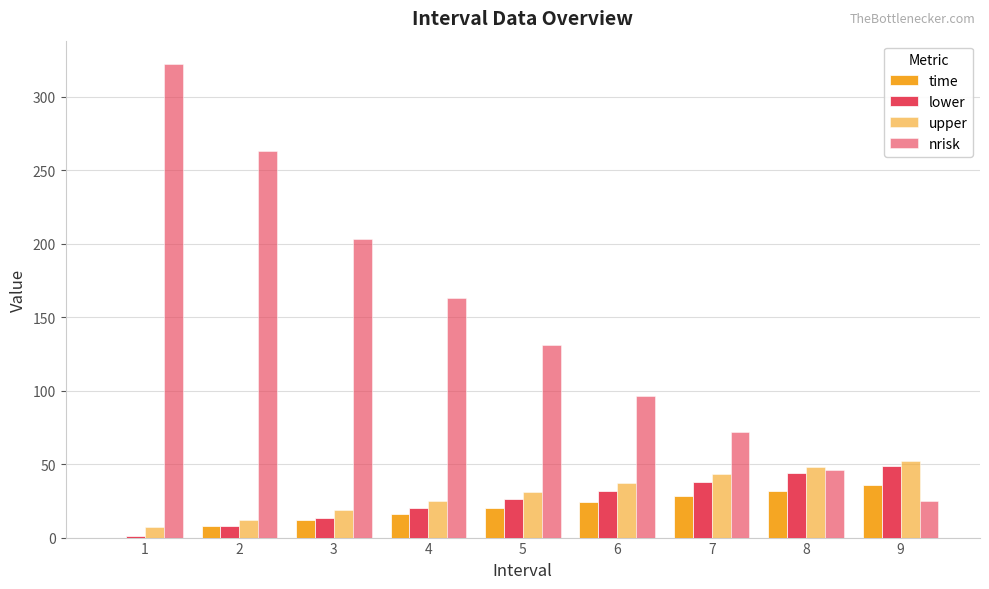

Is it true that upper equals 43 at 7?

True